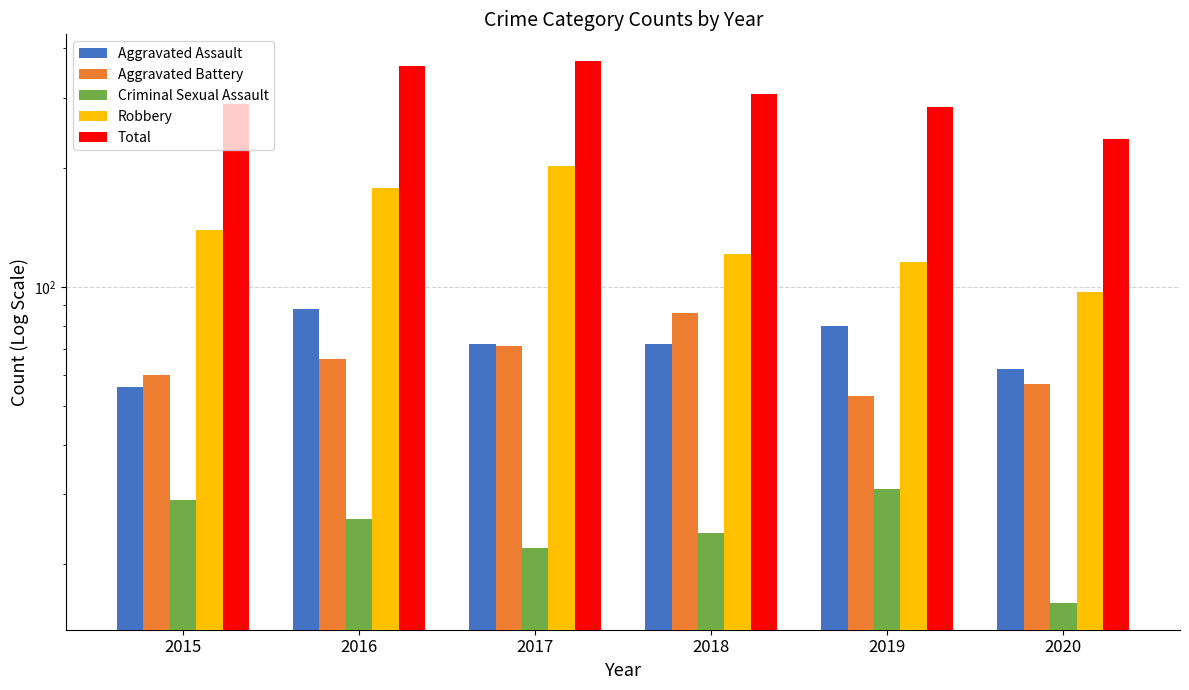

Is it true that Criminal Sexual Assault equals 6 at 2020?

False